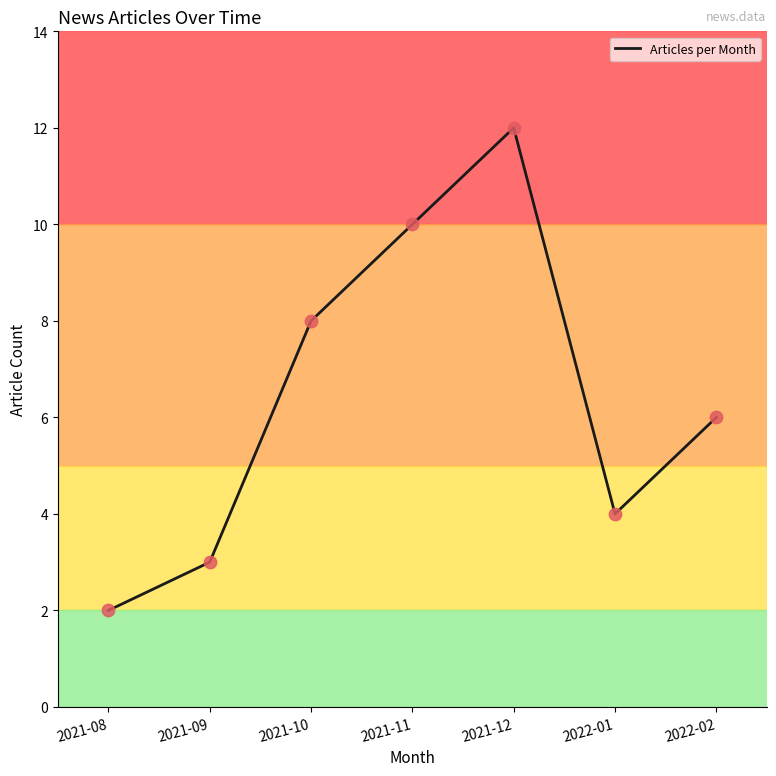

What is the change in value from 2021-09 to 2022-02?

+3